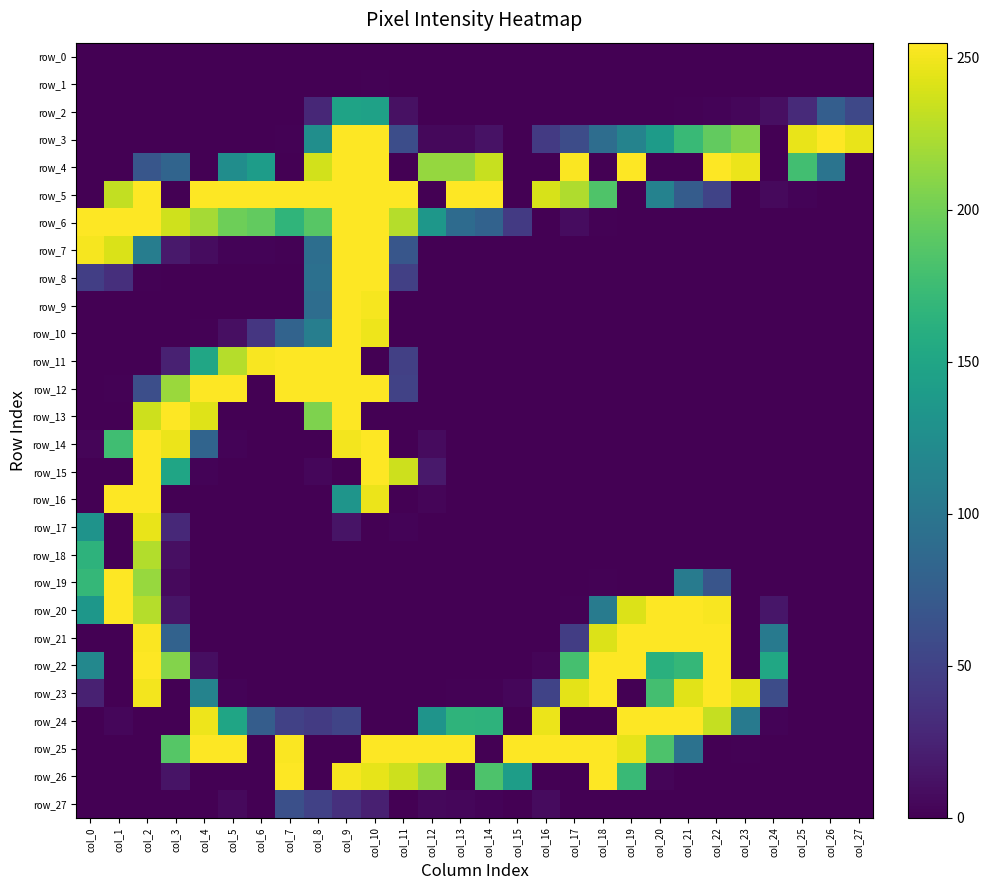

Reading right to left, what are all the values shown in this chart?

row_0: 0	0	0	0	0	0	0	0	0	0	0	0	0	0	0	0	0	0	0	0	0	0	0	0	0	0	0	0
row_1: 0	0	0	0	0	0	0	0	0	0	0	0	0	0	0	0	0	1	0	0	0	0	0	0	0	0	0	0
row_2: 55	76	30	10	4	2	1	0	0	0	0	0	0	0	0	0	11	146	148	28	0	0	0	0	0	0	0	0
row_3: 247	255	247	0	208	194	173	140	114	91	59	43	0	12	5	5	60	255	255	126	1	0	0	0	0	0	0	0
row_4: 0	98	178	0	248	255	0	0	255	0	254	0	0	234	215	215	0	255	255	238	0	141	125	0	82	68	0	0
row_5: 0	0	2	6	0	51	74	113	0	185	225	240	0	255	255	0	255	255	255	255	255	255	255	255	0	255	232	0
row_6: 0	0	0	0	0	0	0	0	0	1	8	0	43	80	89	135	227	255	255	189	167	194	199	221	237	255	255	255
row_7: 0	0	0	0	0	0	0	0	0	0	0	0	0	0	0	0	68	255	255	92	1	2	2	8	17	108	241	252
row_8: 0	0	0	0	0	0	0	0	0	0	0	0	0	0	0	0	48	255	255	94	0	0	0	0	0	1	34	47
row_9: 0	0	0	0	0	0	0	0	0	0	0	0	0	0	0	0	0	252	255	91	0	0	0	0	0	0	0	0
row_10: 0	0	0	0	0	0	0	0	0	0	0	0	0	0	0	0	0	249	255	109	81	40	10	1	0	0	0	0
row_11: 0	0	0	0	0	0	0	0	0	0	0	0	0	0	0	0	48	0	255	255	255	253	227	151	23	0	0	0
row_12: 0	0	0	0	0	0	0	0	0	0	0	0	0	0	0	0	50	255	255	255	255	0	255	255	217	61	1	0
row_13: 0	0	0	0	0	0	0	0	0	0	0	0	0	0	0	0	0	0	255	206	0	0	0	243	255	236	0	0
row_14: 0	0	0	0	0	0	0	0	0	0	0	0	0	0	0	7	0	255	251	0	0	0	2	82	248	255	177	3
row_15: 0	0	0	0	0	0	0	0	0	0	0	0	0	0	0	17	236	255	0	4	0	0	0	2	150	255	0	0
row_16: 0	0	0	0	0	0	0	0	0	0	0	0	0	0	0	3	0	248	133	0	0	0	0	0	0	255	255	0
row_17: 0	0	0	0	0	0	0	0	0	0	0	0	0	0	0	0	2	0	13	0	0	0	0	0	29	247	0	131
row_18: 0	0	0	0	0	0	0	0	0	0	0	0	0	0	0	0	0	0	0	0	0	0	0	0	10	226	0	165
row_19: 0	0	0	0	0	67	106	0	0	1	0	0	0	0	0	0	0	0	0	0	0	0	0	0	6	216	255	170
row_20: 0	0	0	15	0	253	255	255	242	106	1	0	0	0	0	0	0	0	0	0	0	0	0	0	14	227	255	135
row_21: 0	0	0	105	0	255	255	255	255	242	46	0	0	0	0	0	0	0	0	0	0	0	0	0	80	254	0	0
row_22: 0	0	0	152	0	255	170	162	255	255	180	3	0	0	0	0	0	0	0	0	0	0	0	9	208	255	0	119
row_23: 0	0	0	59	245	255	244	179	0	255	245	51	4	1	1	0	0	0	0	0	0	0	2	114	0	251	0	23
row_24: 0	0	0	2	105	233	255	255	255	0	0	248	0	165	166	132	0	0	52	44	49	75	150	249	0	0	4	0
row_25: 0	0	0	0	1	0	96	184	246	255	255	255	255	0	255	255	255	255	0	0	254	0	255	255	188	0	0	0
row_26: 0	0	0	0	0	0	0	3	173	255	0	0	142	184	0	216	236	246	252	0	255	0	0	0	13	0	0	0
row_27: 0	0	0	0	0	0	0	0	0	0	0	7	0	2	4	5	0	22	35	49	62	0	6	0	0	0	0	0